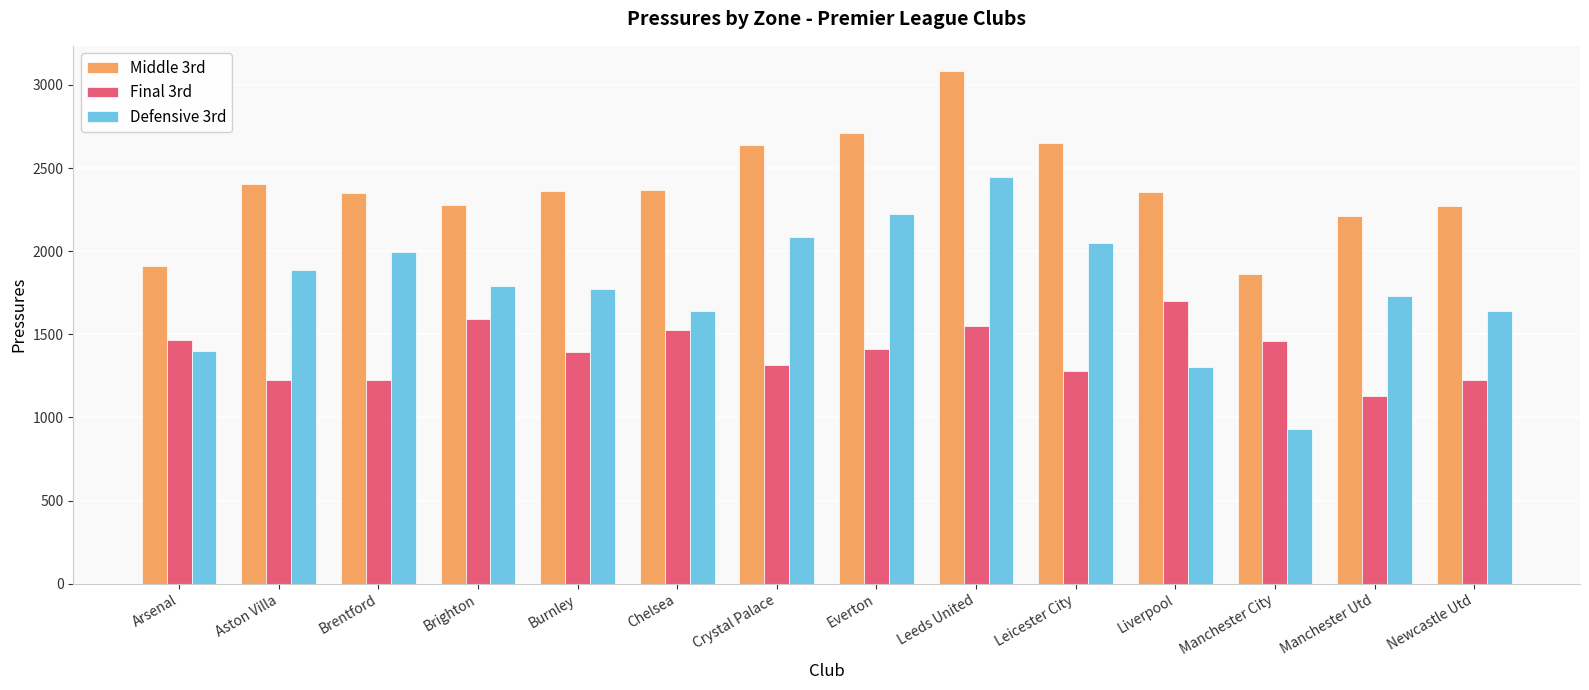

What is the sum of the Final 3rd values at Crystal Palace and Brighton?

2909